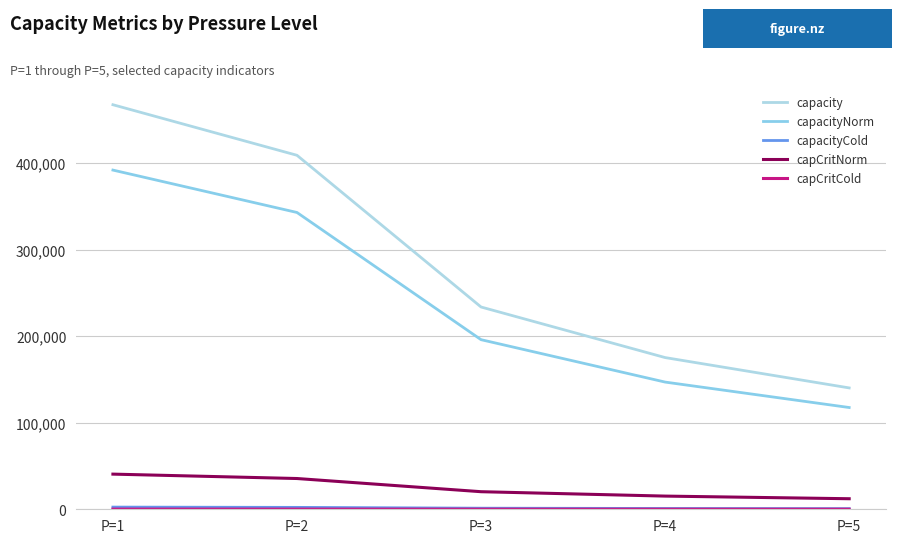

How many values in the capCritNorm series are below 20304?

2